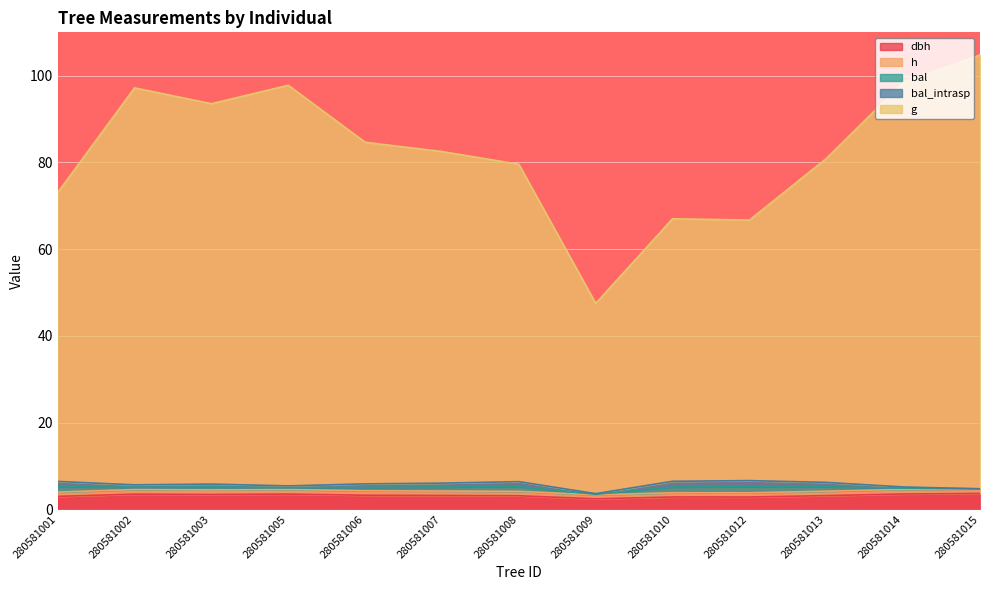

Is the value of h at 280581012 greater than the value of g at 280581001?

No